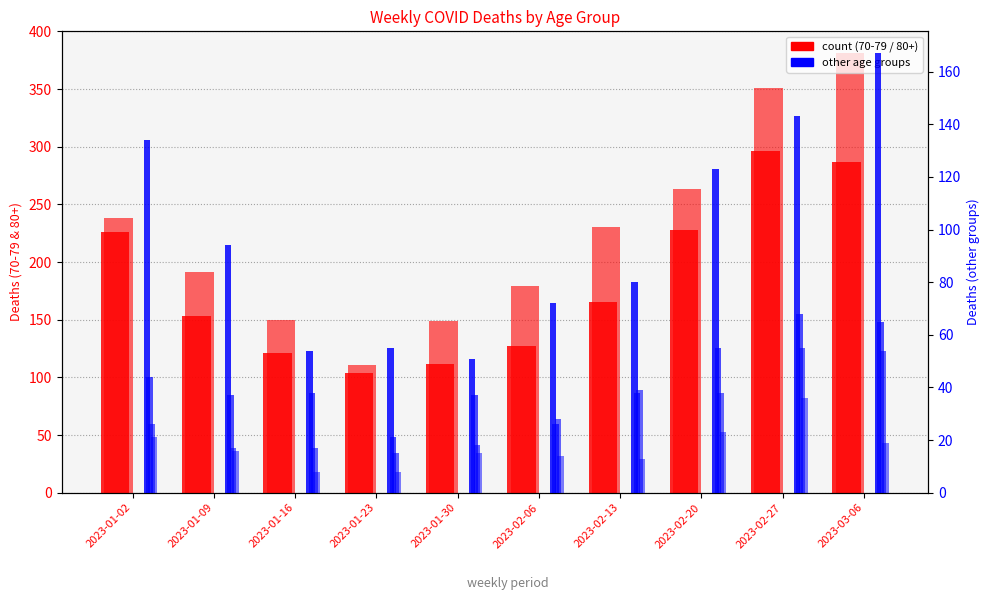

Count the number of data series in this chart.

5